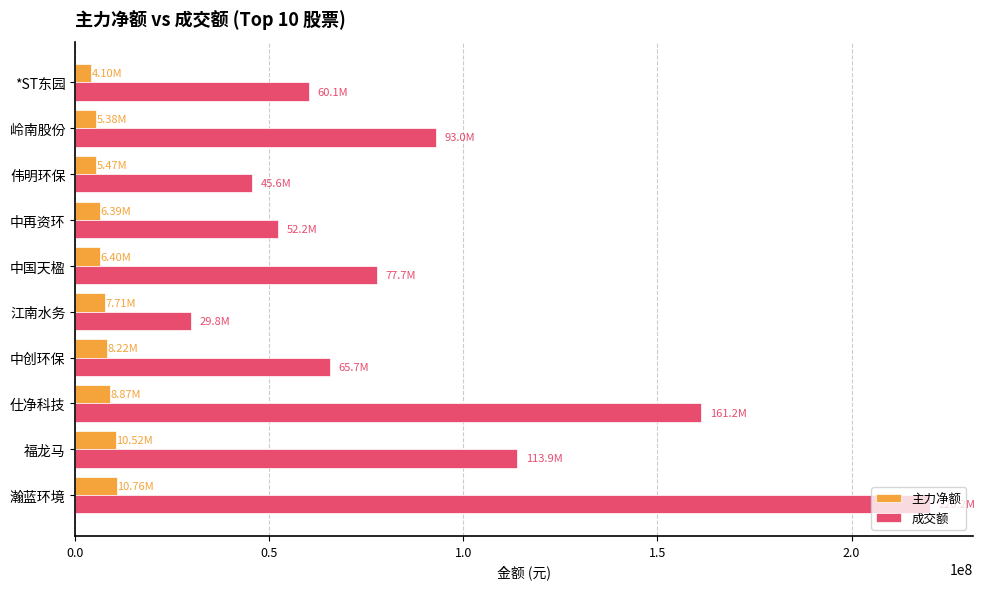

Which series changed the most between 瀚蓝环境 and *ST东园?

成交额